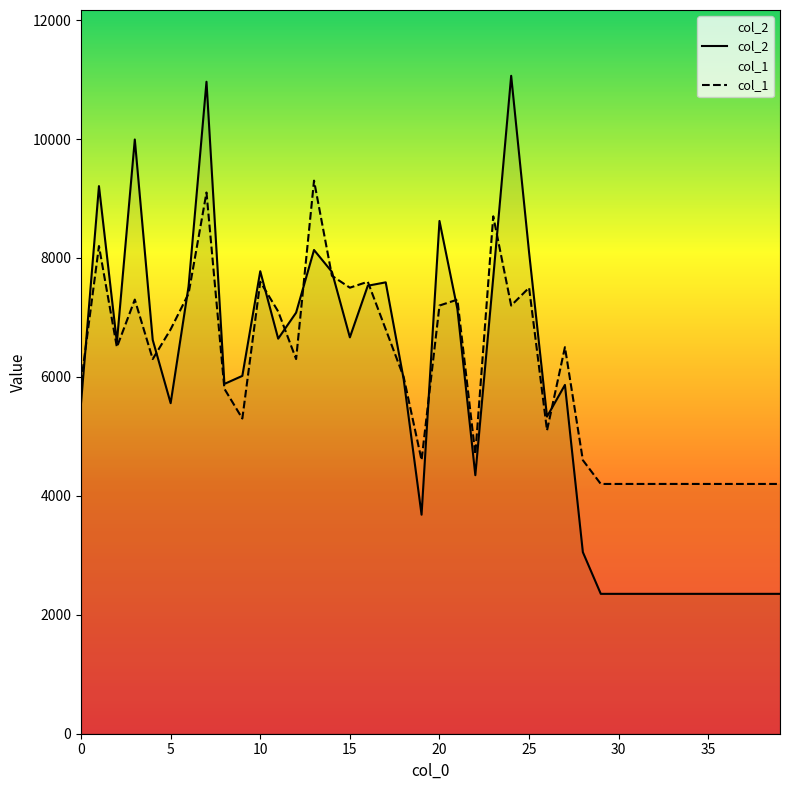

In col_1, how many points are lower than both neighbors (excluding endpoints)?

9